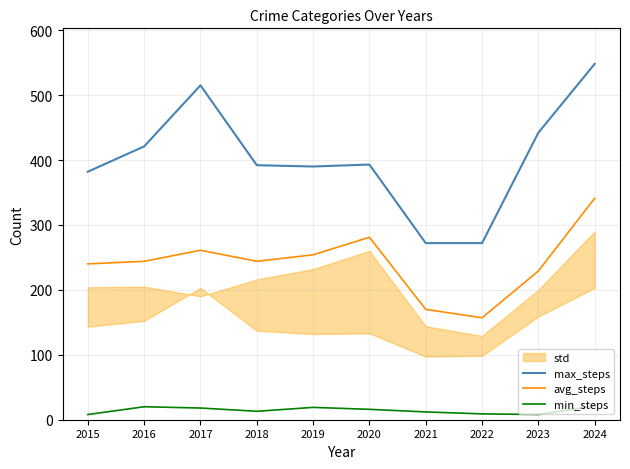

Is it true that avg_steps equals 254 at 2019?

True